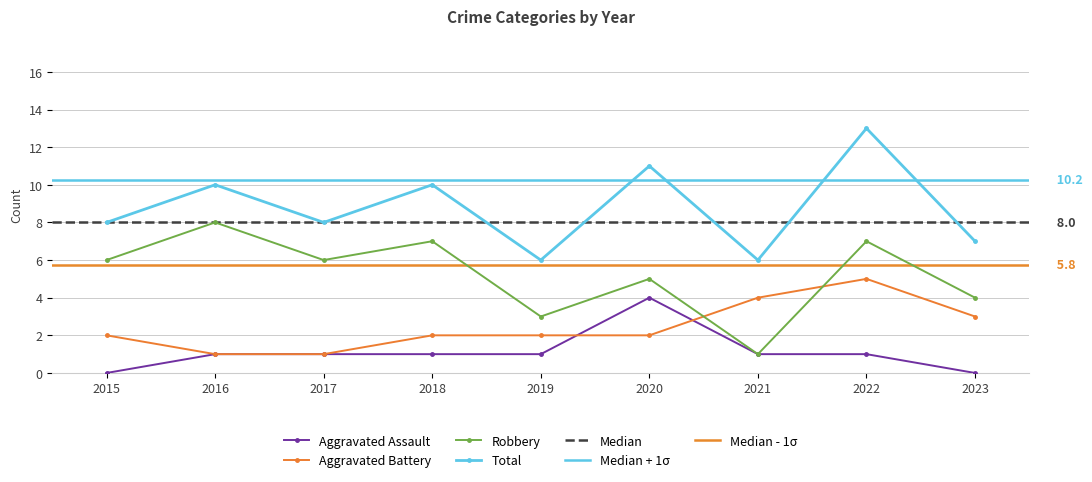

Which series has the largest range (max minus min)?

Robbery